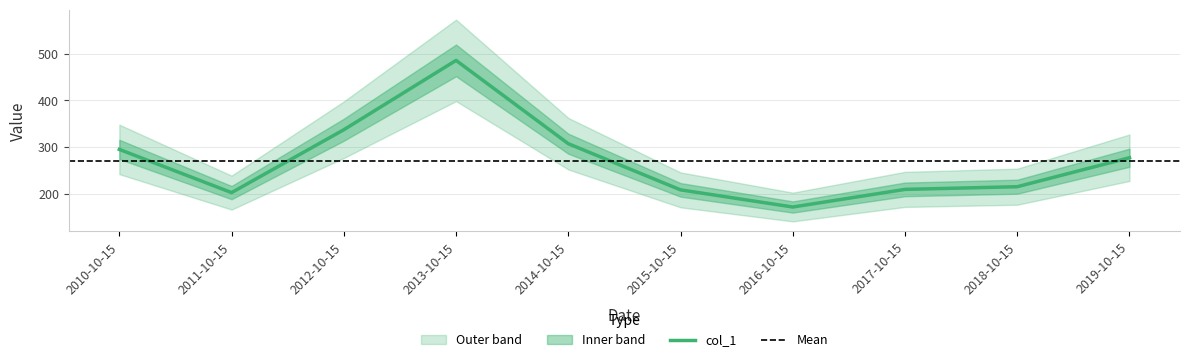

What is the label of the 3rd point from the right?

2017-10-15